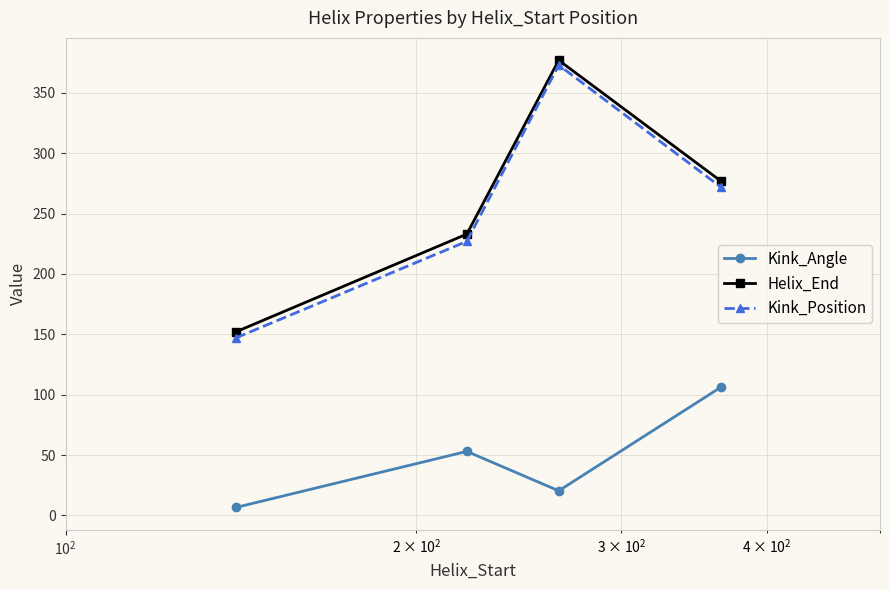

True or false: Kink_Position and Kink_Angle cross at least once.

False